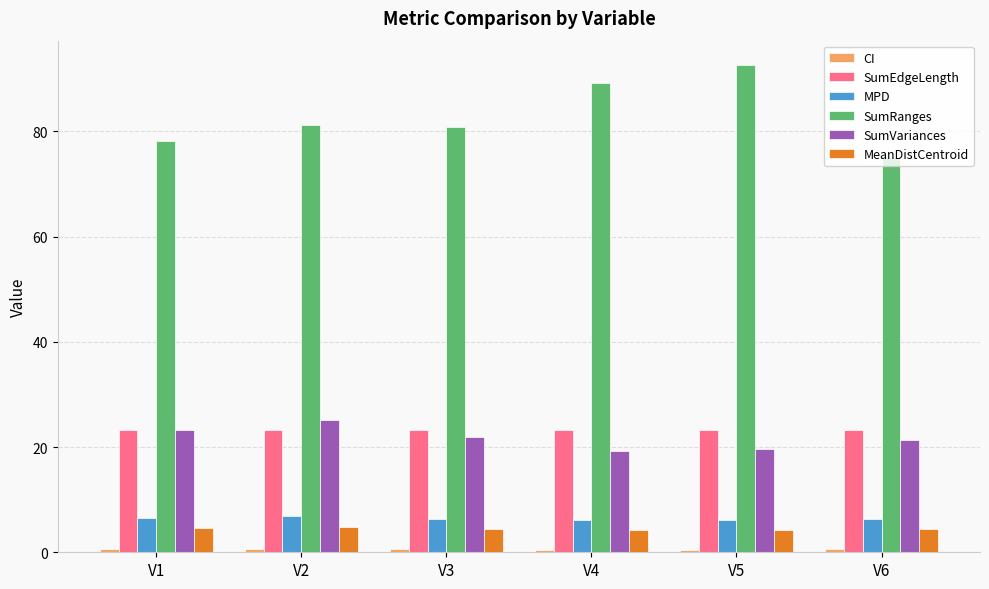

The value of SumEdgeLength at V5 is 23.2. True or false?

True